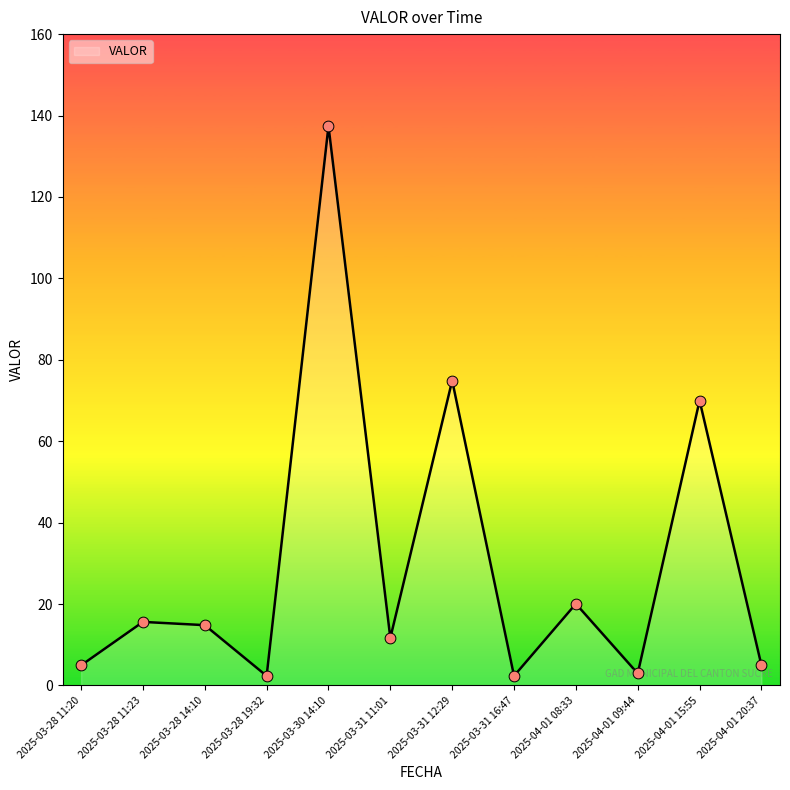

Approximately how many times larger is the value at 2025-04-01 20:37 compared to 2025-03-31 16:47?

2.1